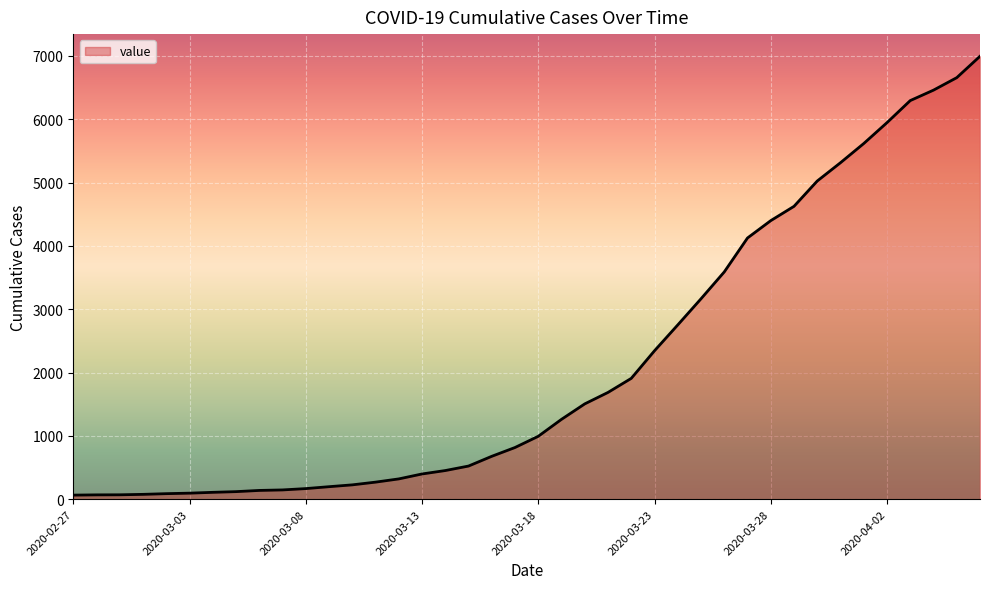

What is the maximum value shown in the chart?

6995